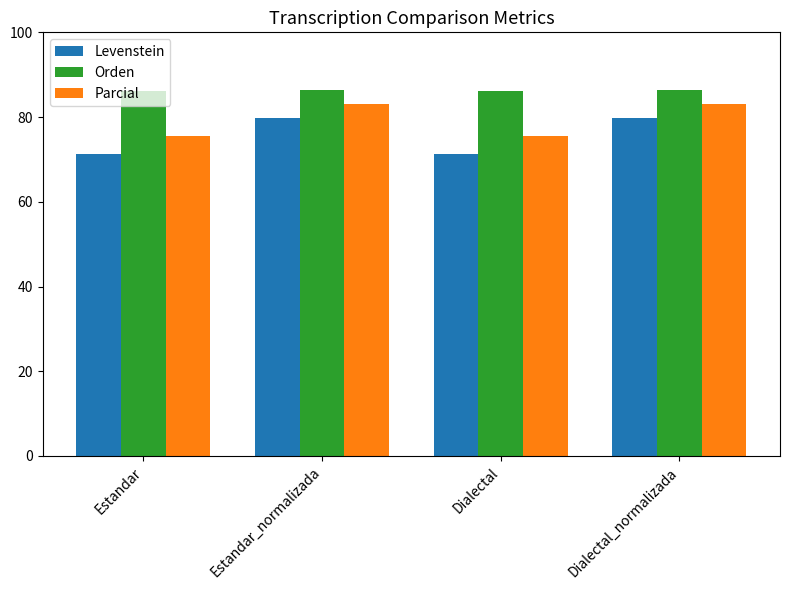

Rank the series by their average value, from lowest to highest.

Levenstein, Parcial, Orden